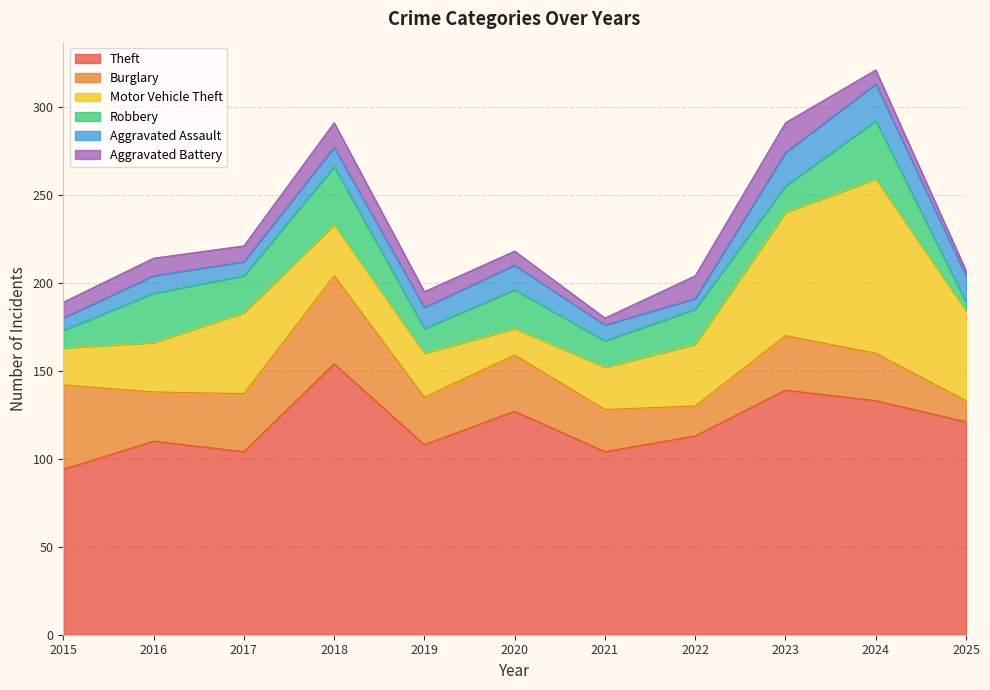

Does the chart display data point markers on the line(s)?

No